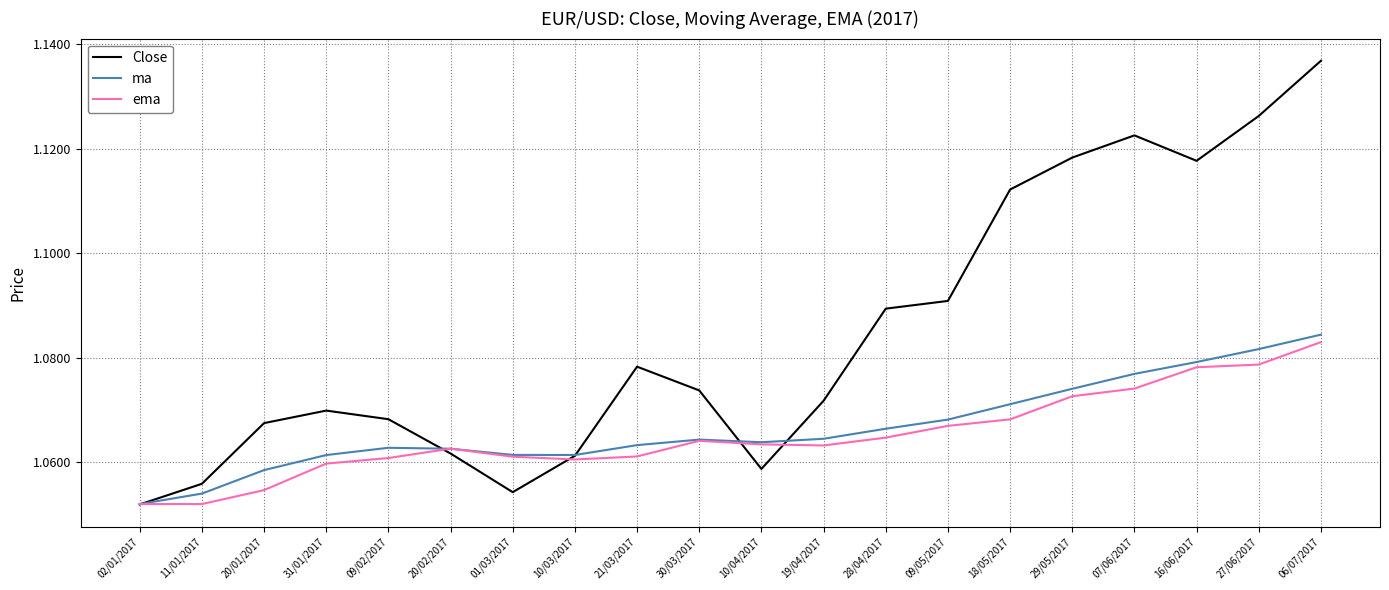

At which label is ma closest to 1?

02/01/2017